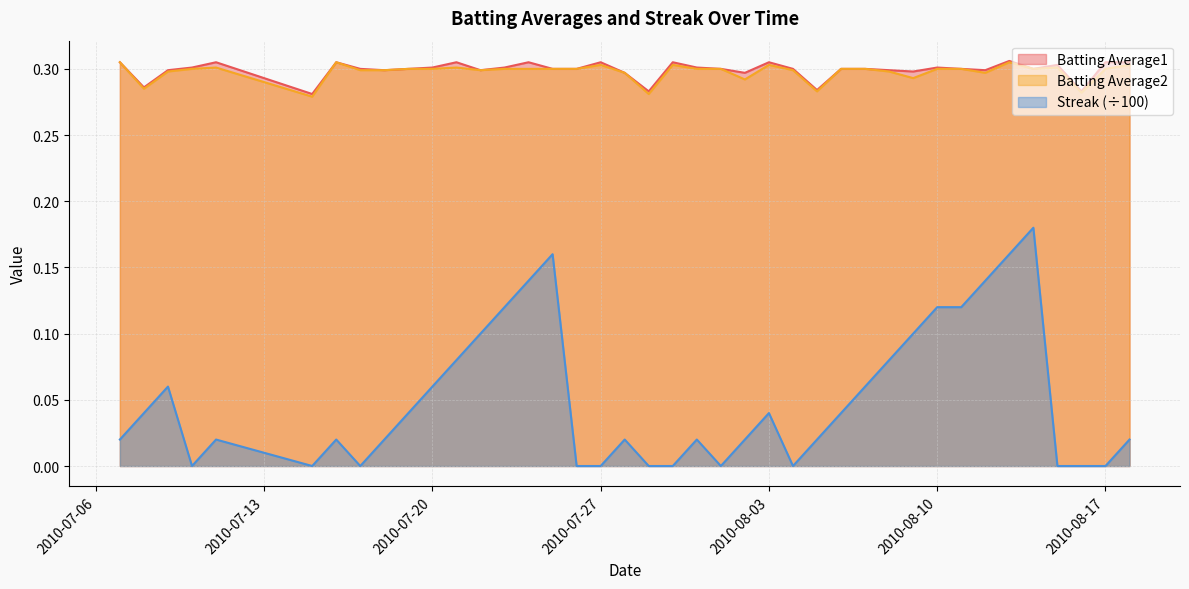

What is the sum of all Batting Average2 values?

11.9